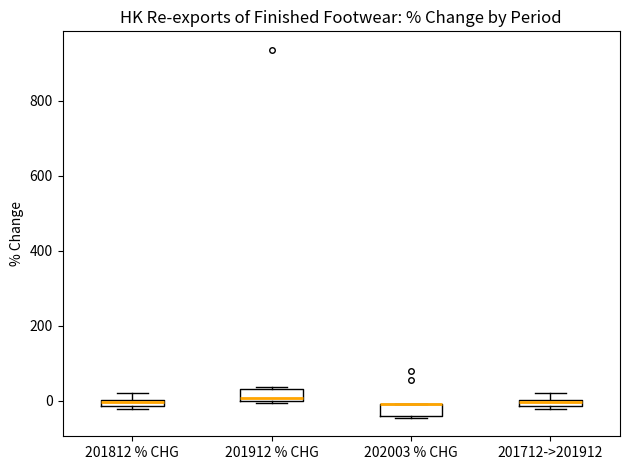

Where is the upper edge of the box for 202003 % CHG on the y-axis? The values are not printed on the chart, so give them approximately, as read against the axis.

0